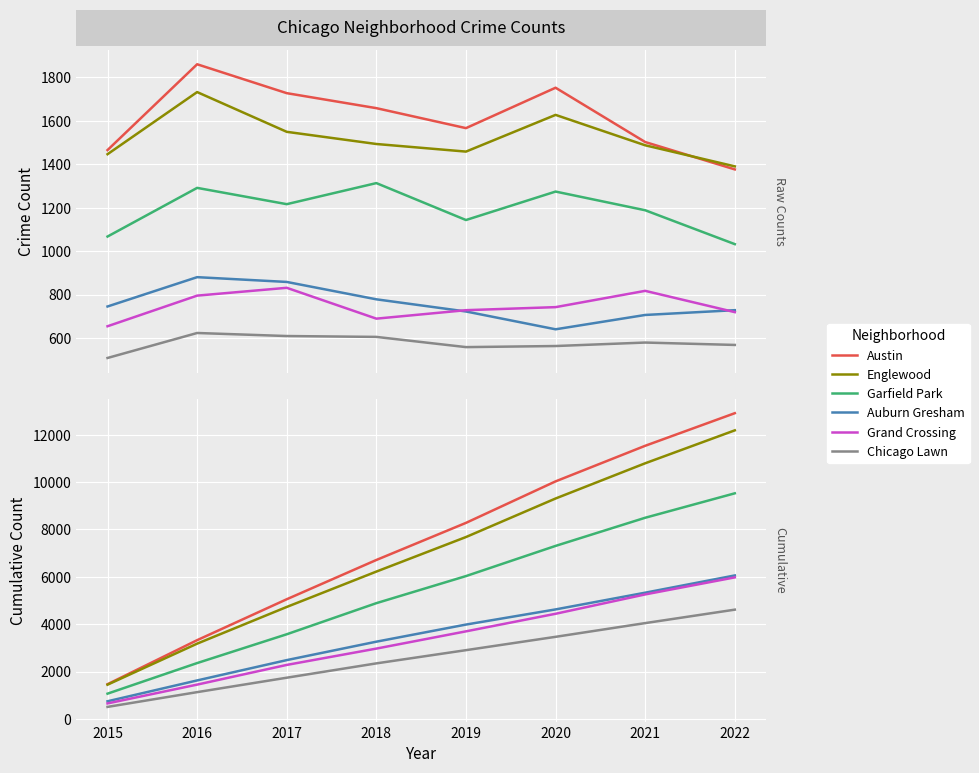

The value of Englewood at 2017 is 4727. True or false?

True